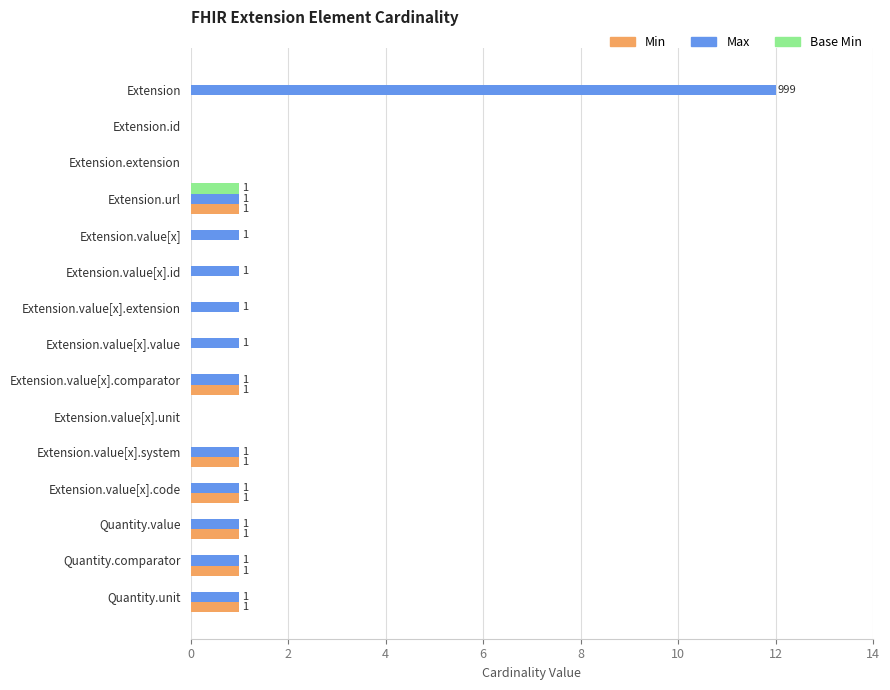

Is the value of Base Min at Extension.id greater than the value of Max at Extension.value[x]?

No